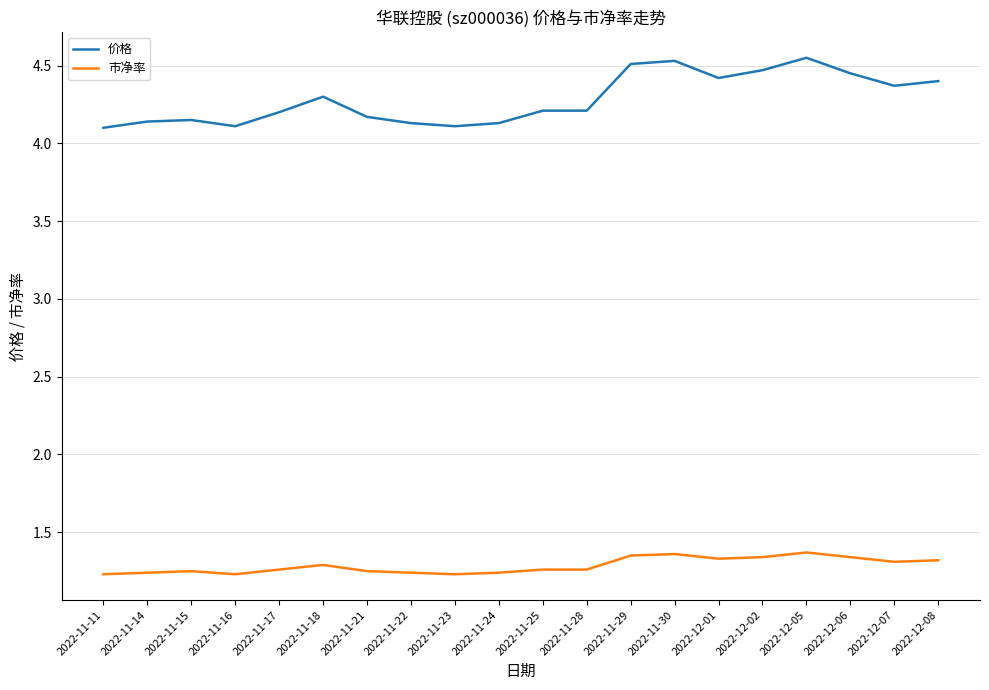

True or false: 市净率 and 价格 intersect in this chart.

False